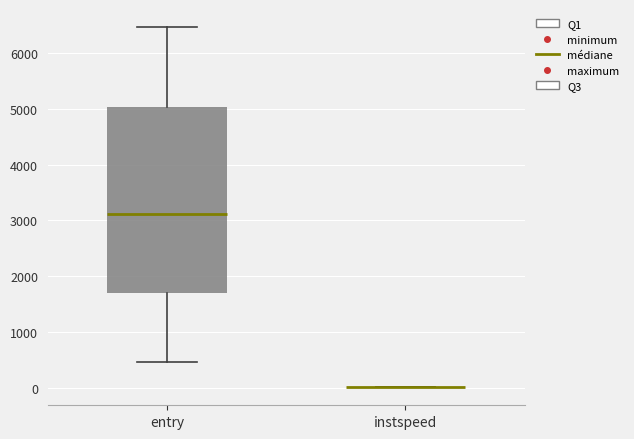

Reading left to right, read every box against the y-axis: the position of its median line, the range the box covers, and the ends of its whiskers. The values are not printed on the chart, so give them approximately, as read against the axis.

entry: median 3100, box 1700 to 5000, whiskers 500 to 6500
instspeed: box collapsed to a line at 0, whiskers 0 to 0